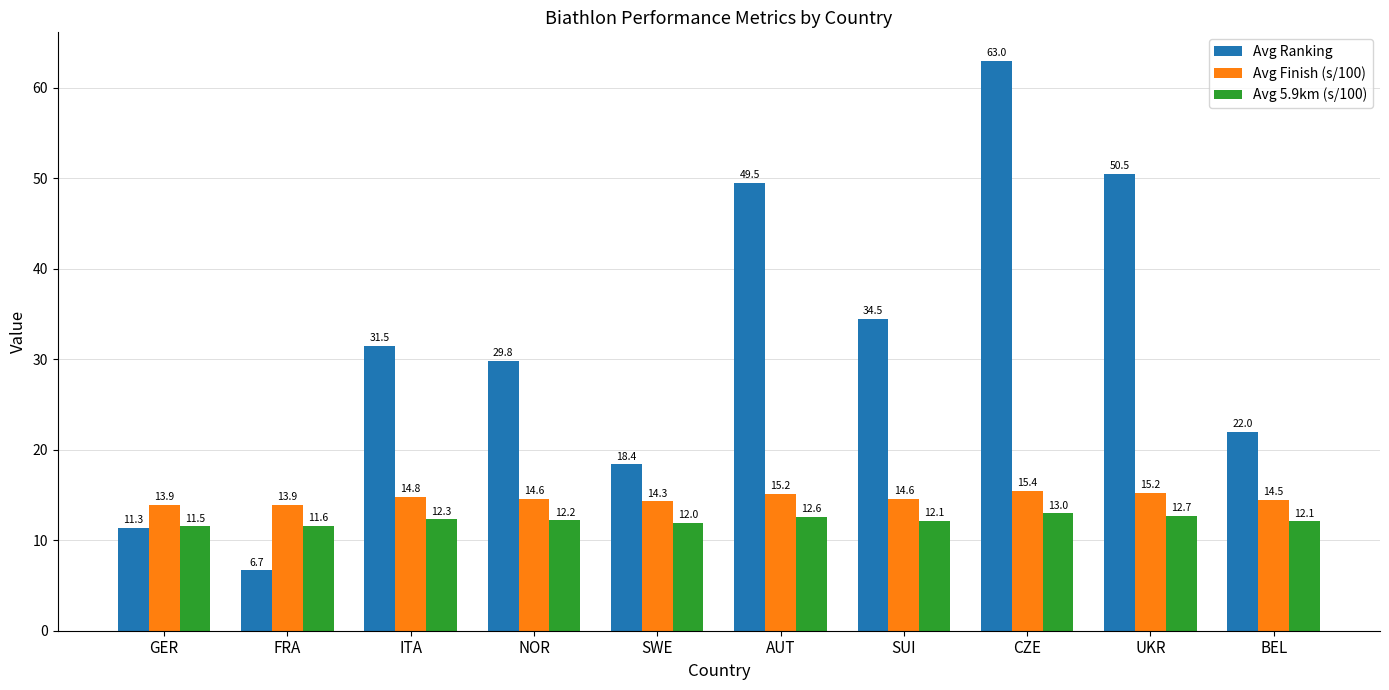

How many values in the Avg Ranking series are below 31?

5